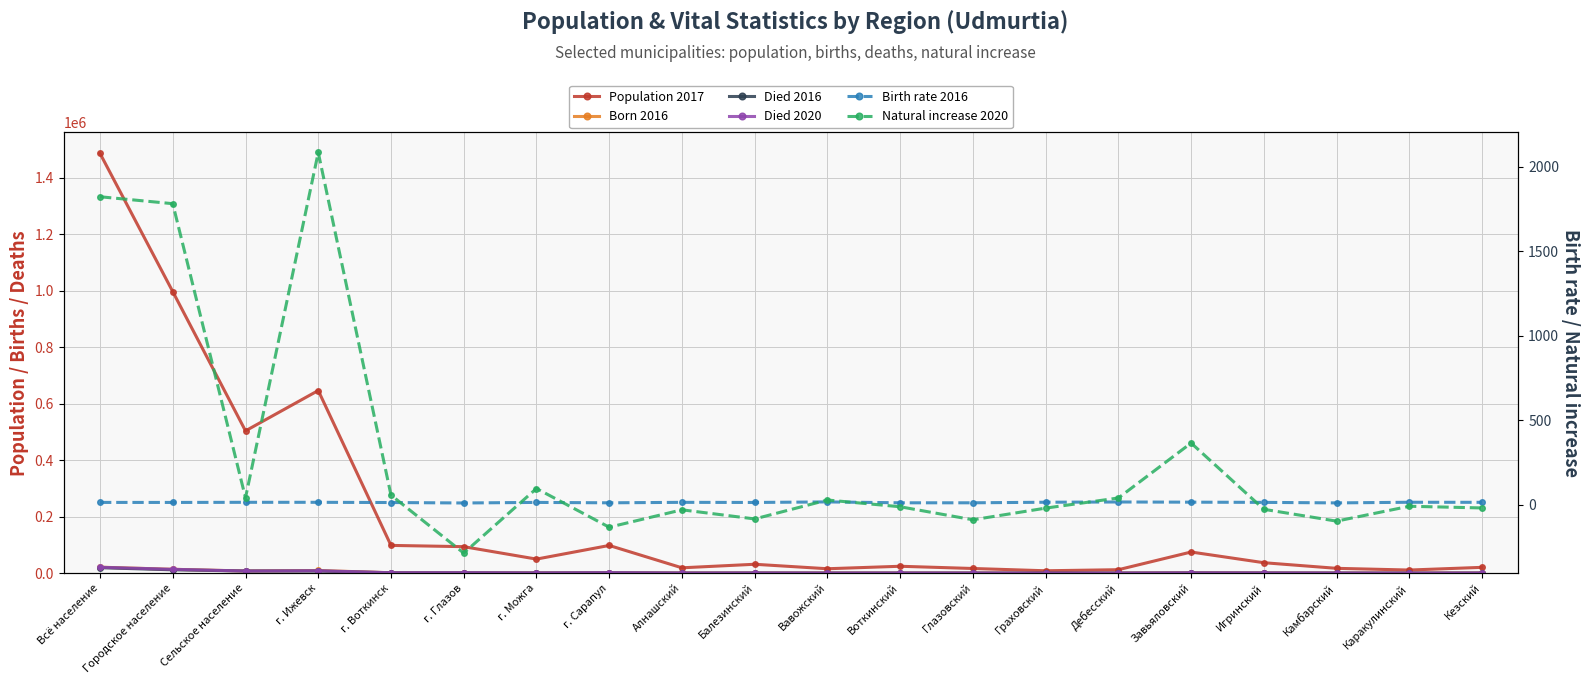

What is the label of the 16th point from the left?

Завьяловский